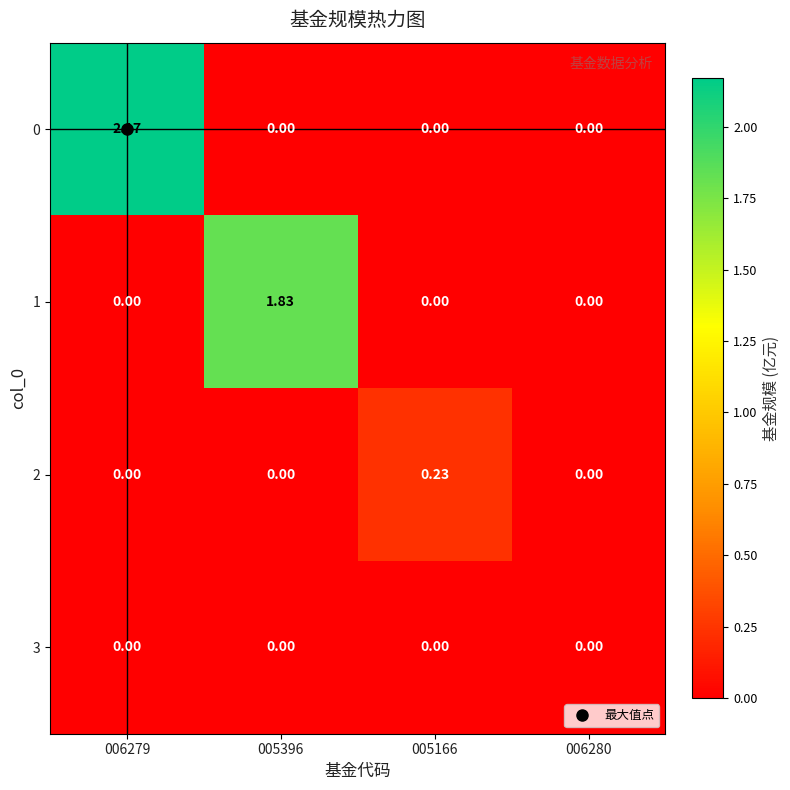

Is the value of 0 at 006279 greater than the value of 3 at 005396?

Yes